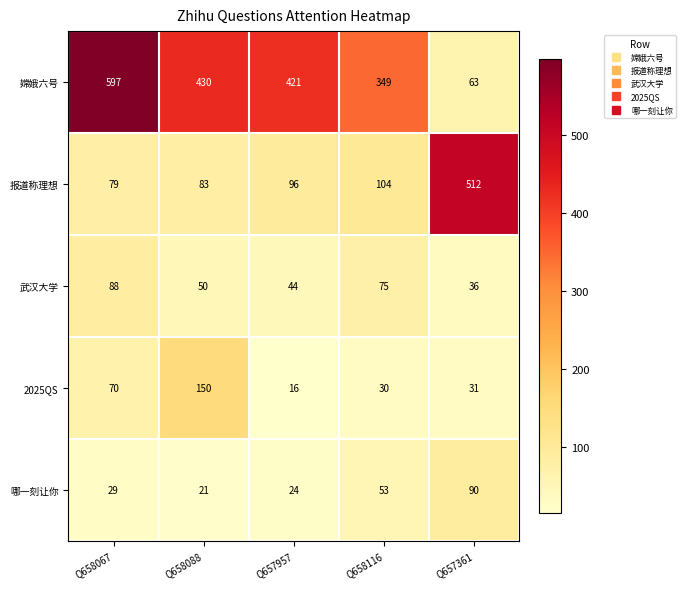

What is the sum of the 哪一刻让你 values at Q658088 and Q657957?

45